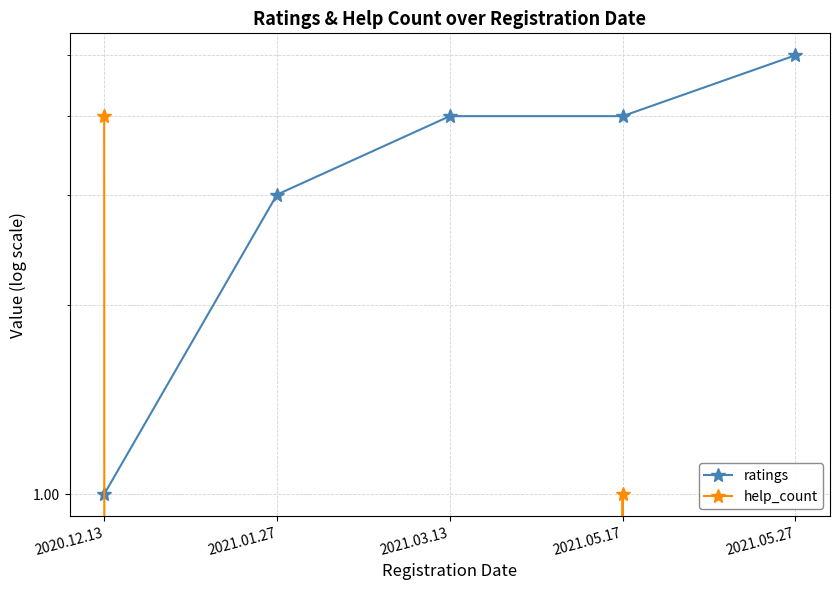

The value of help_count at 2020.12.13 is 6. True or false?

False